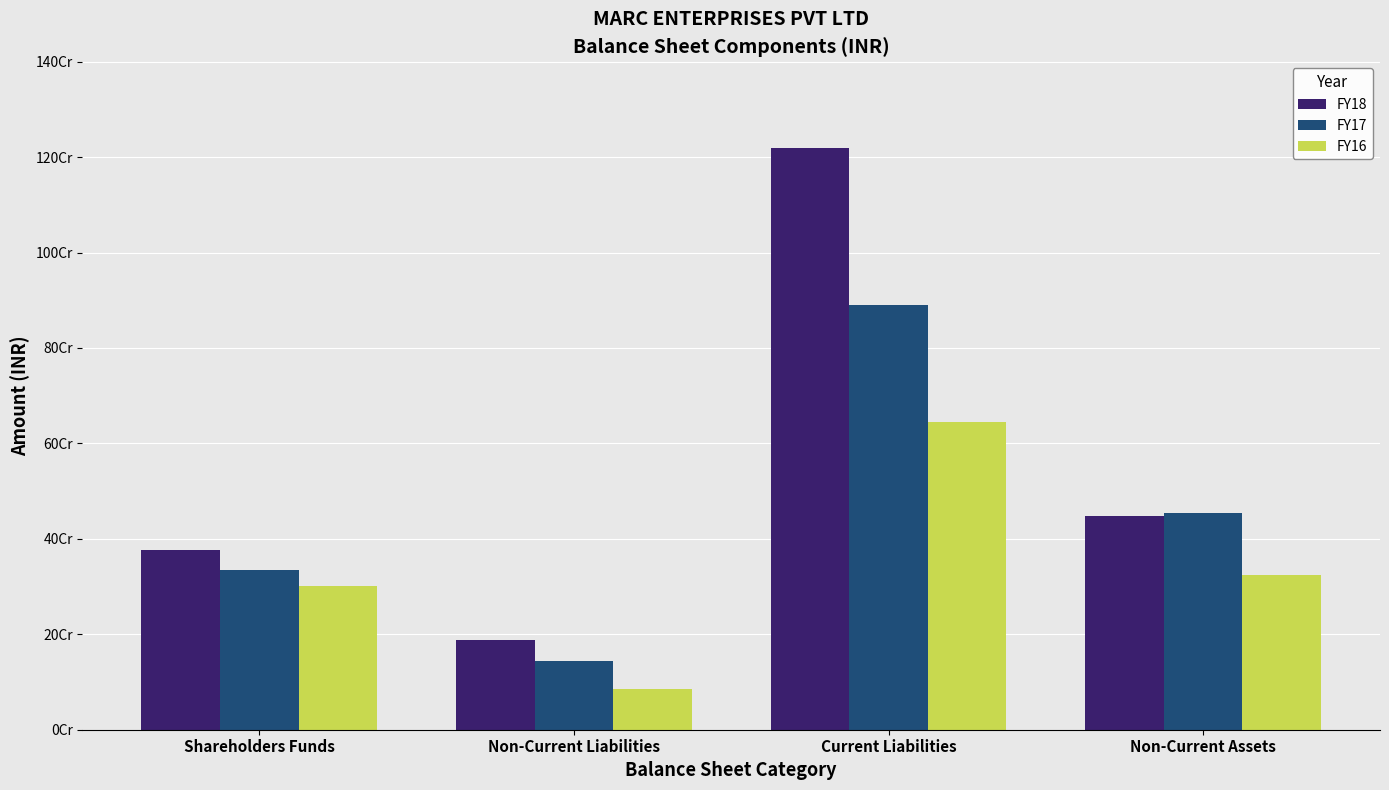

Are the bars horizontal?

No